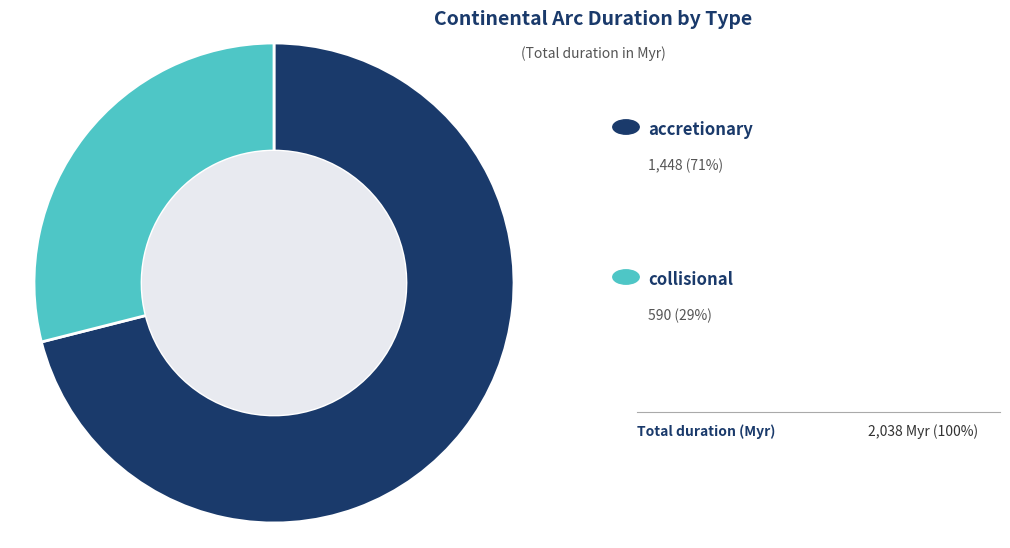

Does any single category account for the majority?

Yes